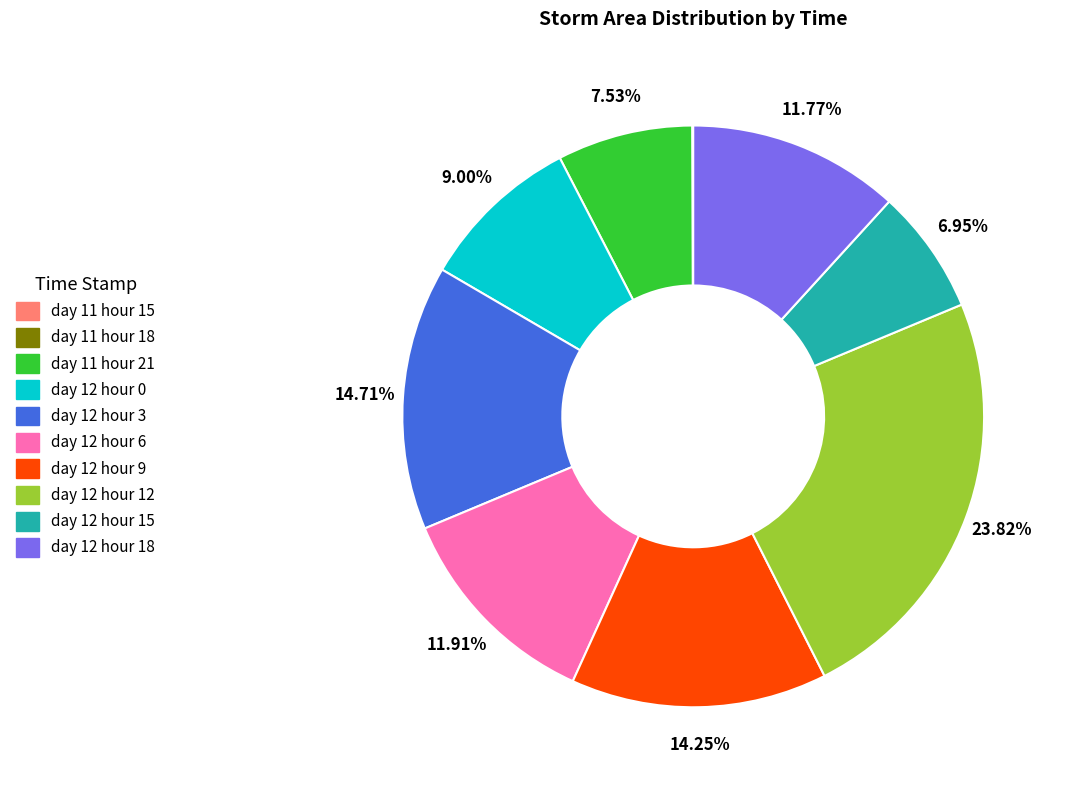

Does day 12 hour 18 represent more than half of the total?

No